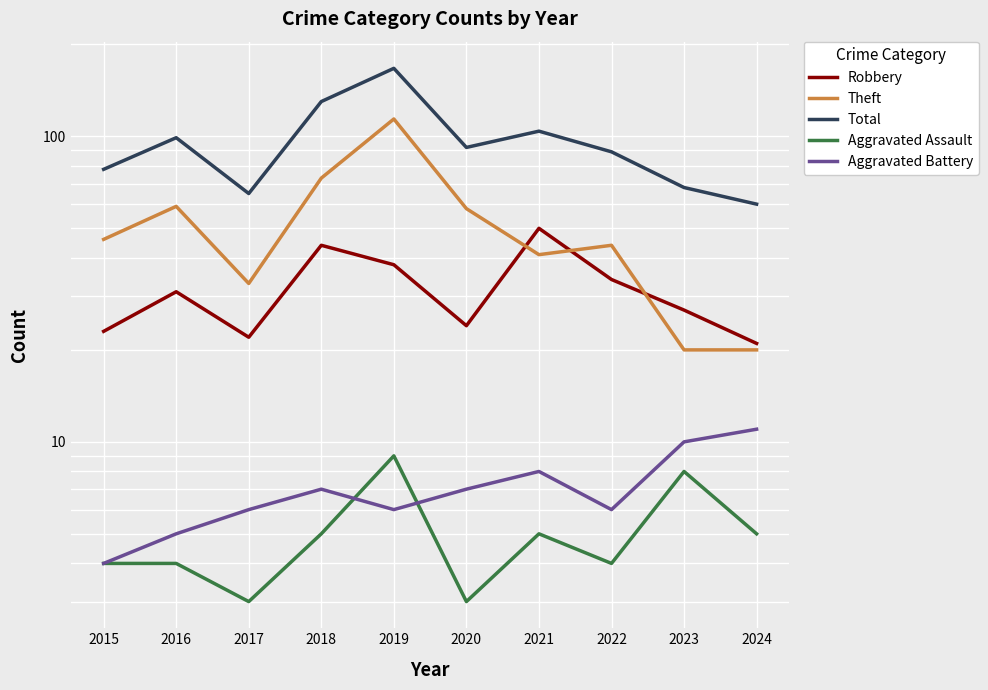

What is the lowest value of the Aggravated Battery series?

4